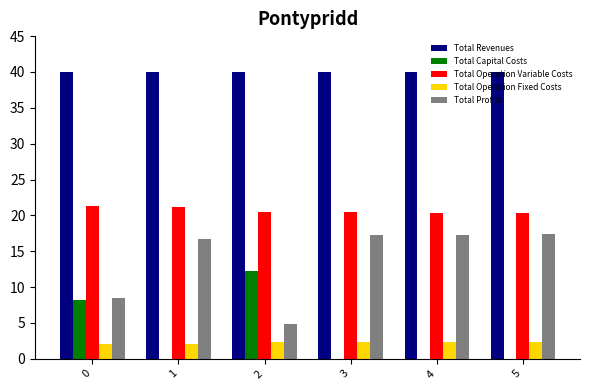

Read the Total Operation Variable Costs value at 0.

21.3